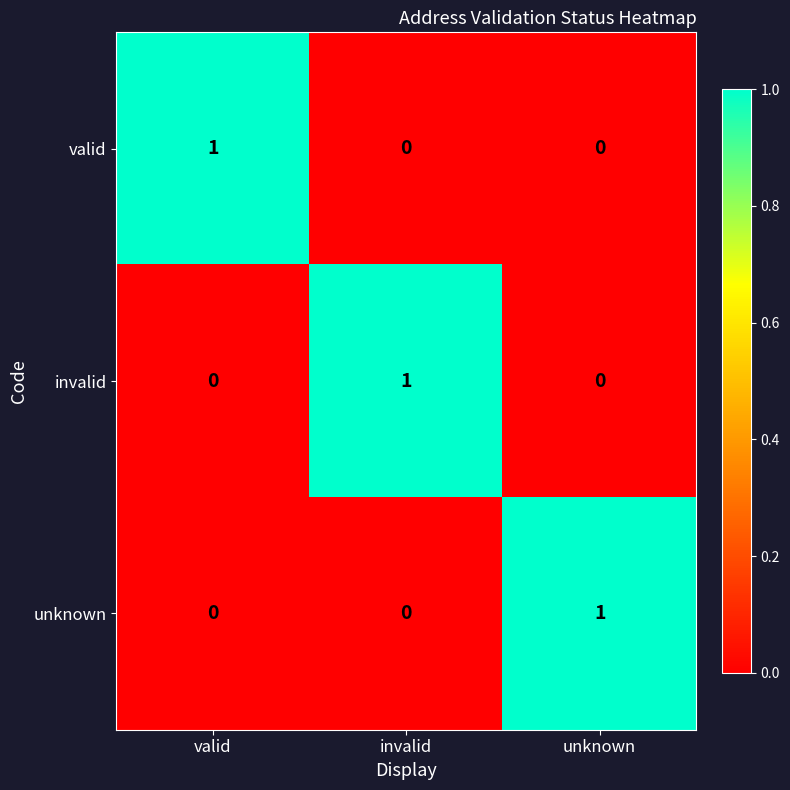

Reading right to left, list all the values displayed in this chart.

valid: unknown=0	invalid=0	valid=1
invalid: unknown=0	invalid=1	valid=0
unknown: unknown=1	invalid=0	valid=0